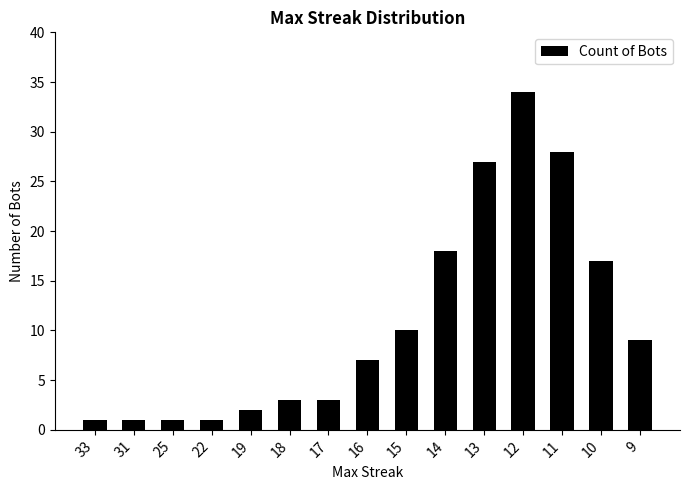

What is the value of the 15th bar from the left?

9